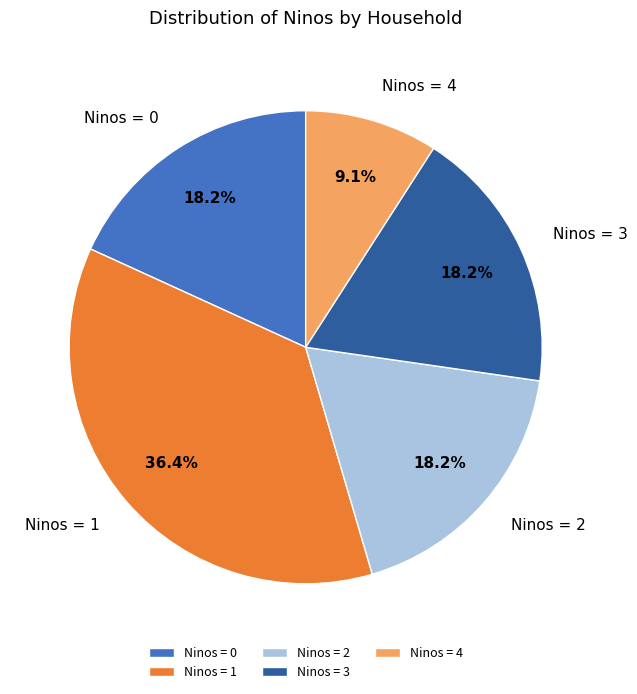

What is the ratio of the value at Ninos = 2 to the value at Ninos = 4?

2.0